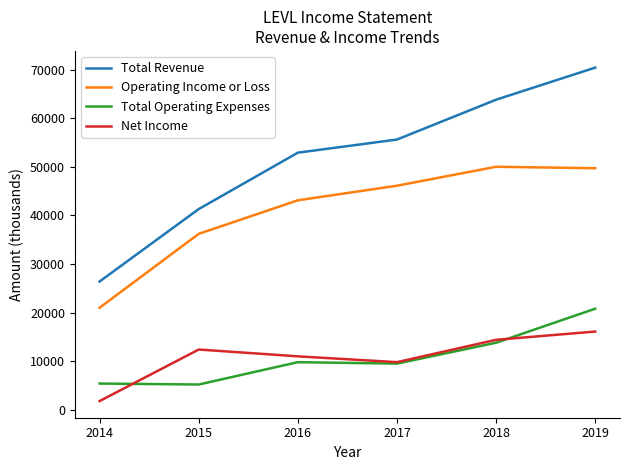

What is the difference between the maximum and minimum values in the Total Revenue series?

44000